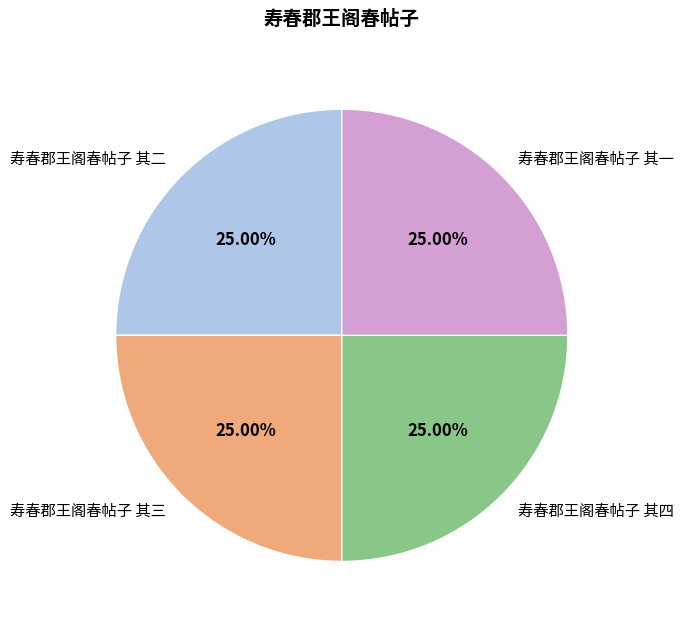

To the nearest percent, what portion does 寿春郡王阁春帖子 其一 represent?

25%